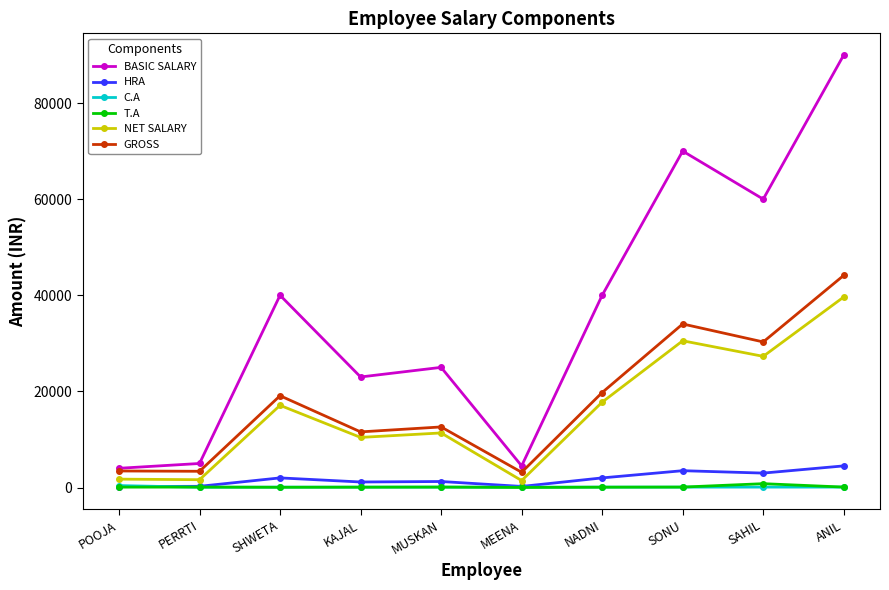

Which series has the largest range (max minus min)?

BASIC SALARY